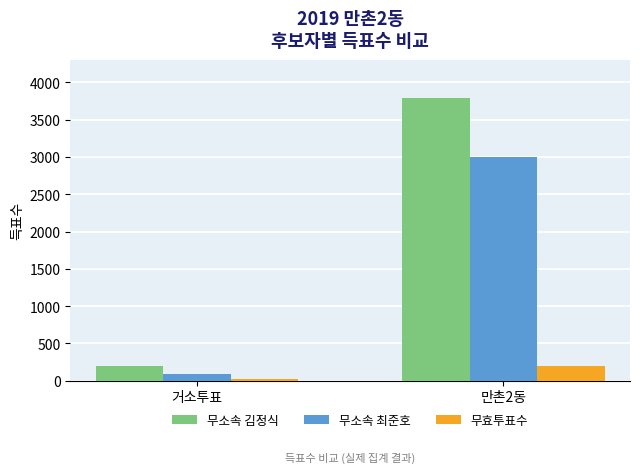

Which label corresponds to the smallest value in the chart?

거소투표